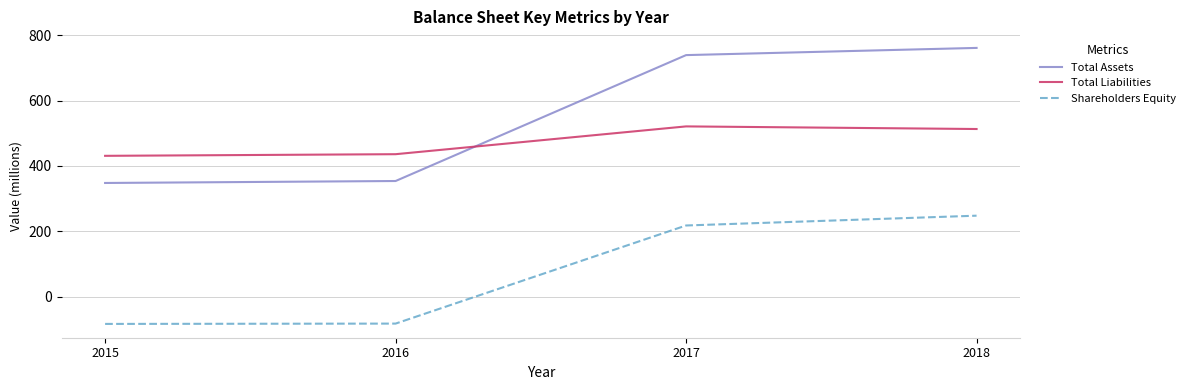

At 2015, list the series in order from smallest to largest.

Shareholders Equity, Total Assets, Total Liabilities